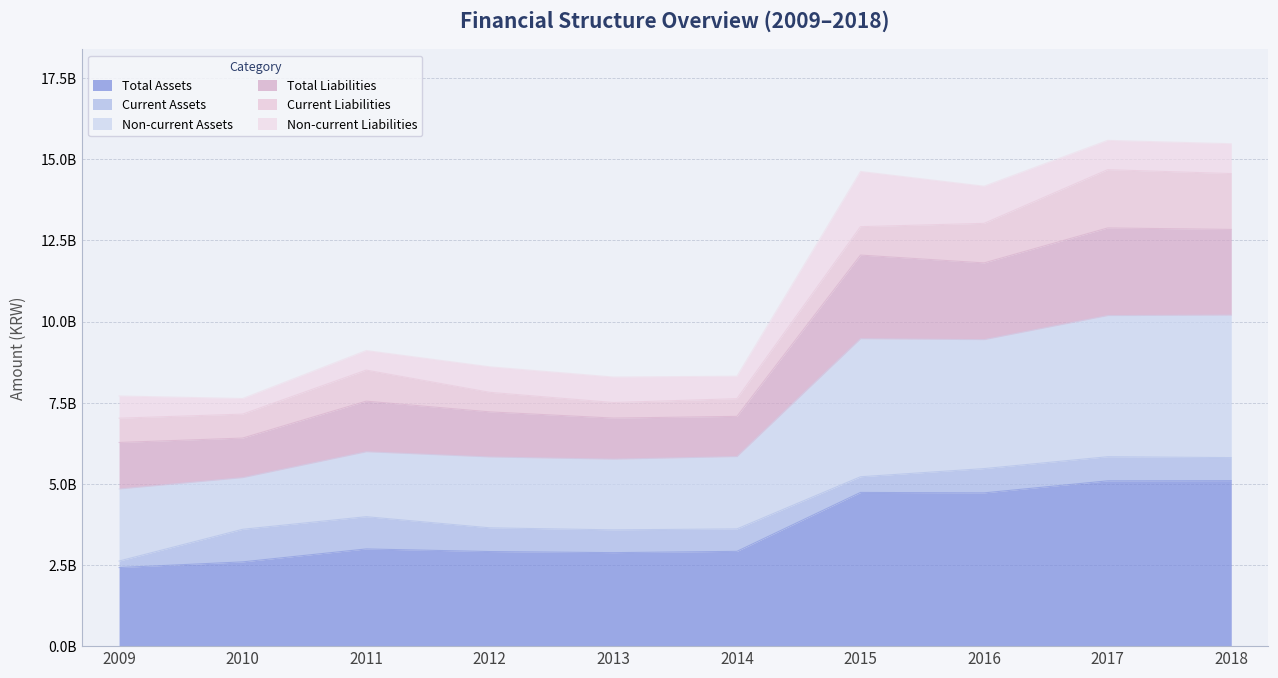

Does the chart have visible grid lines?

Yes